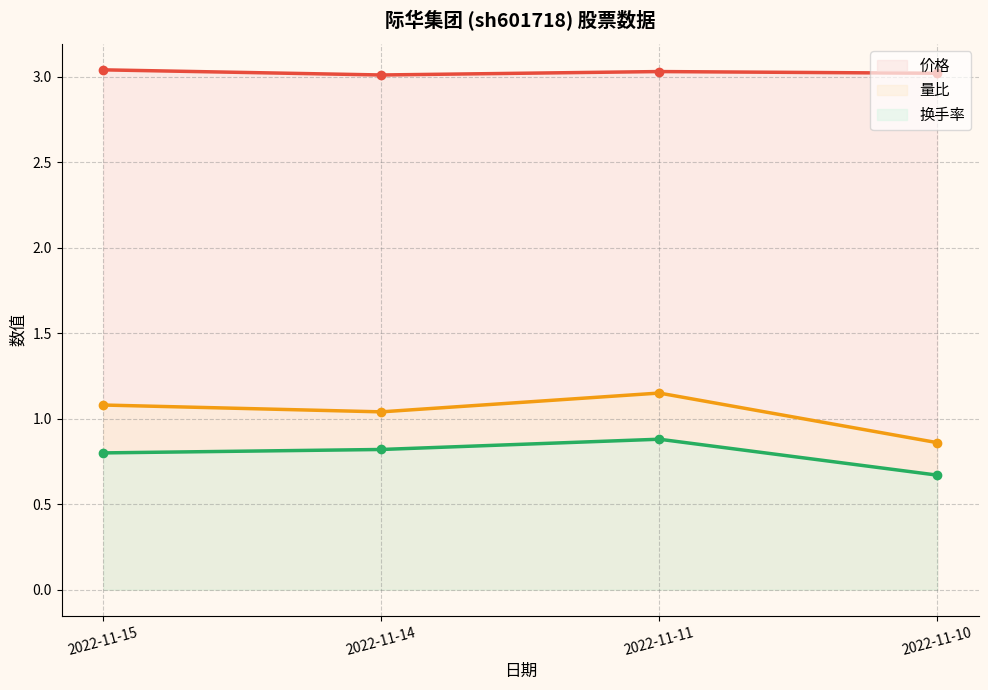

What is the sum of the 价格 values at 2022-11-15 and 2022-11-11?

6.1